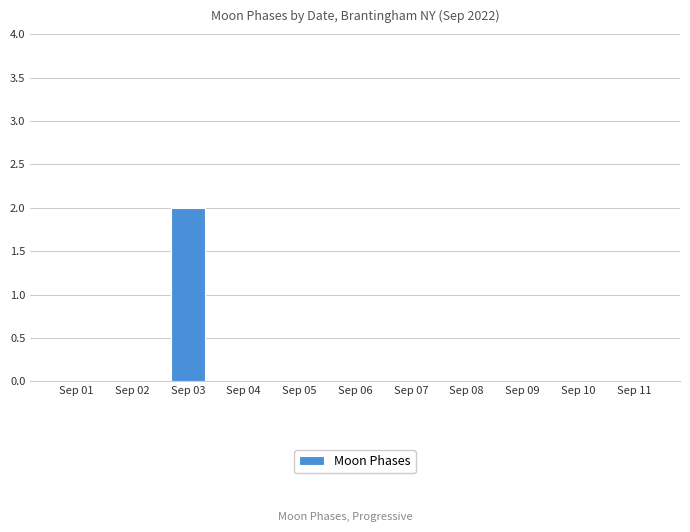

At which category does the chart reach its peak across all series?

Sep 03